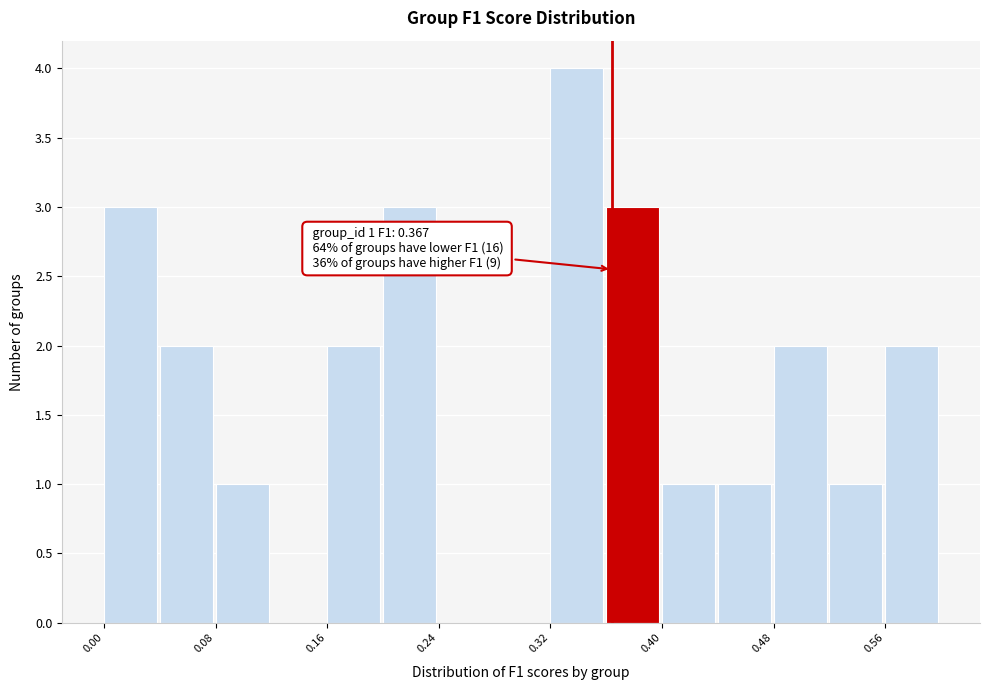

Which range on the x-axis has the tallest bar?

0.32 to 0.36